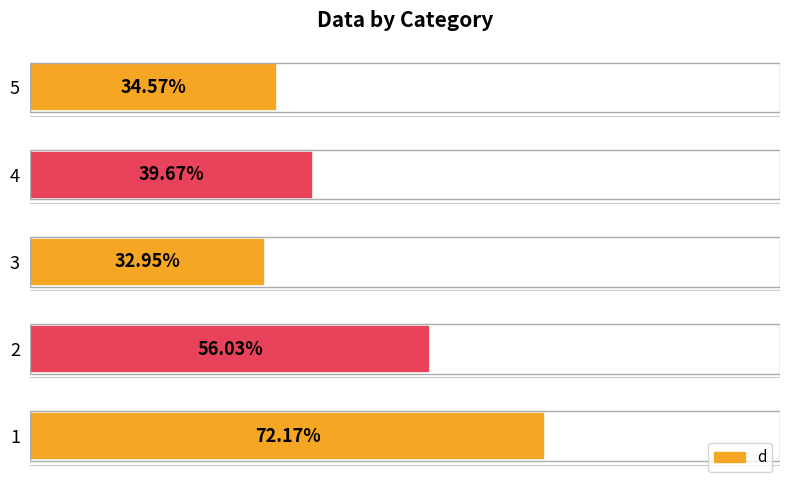

List the labels in order of value, largest first.

1, 2, 4, 5, 3